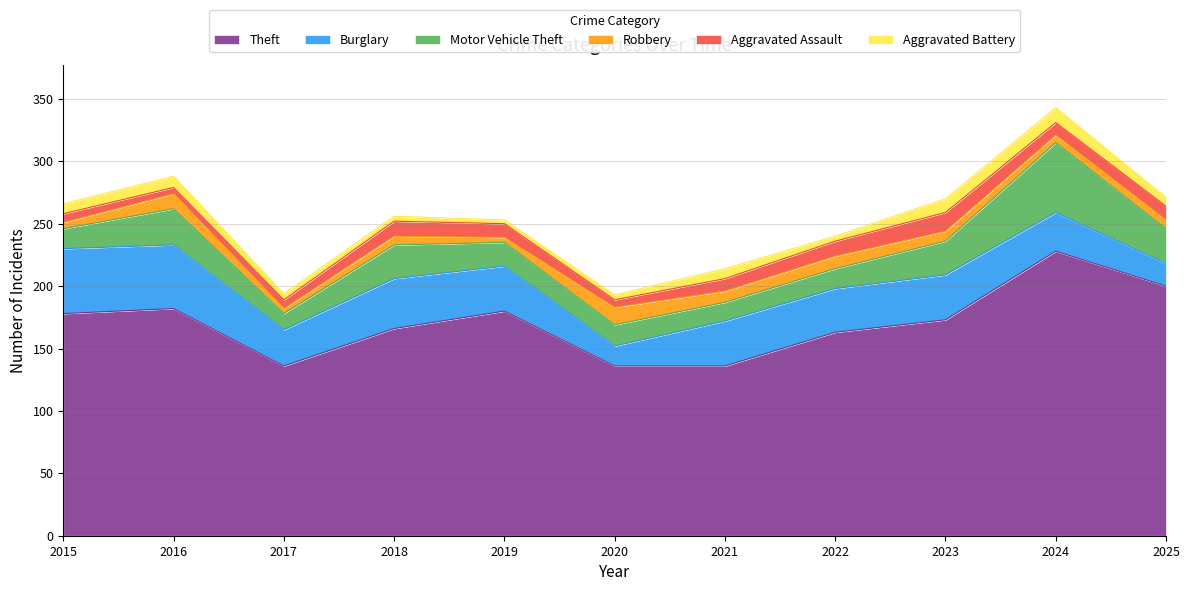

How many interior local peaks does the Theft series have?

3